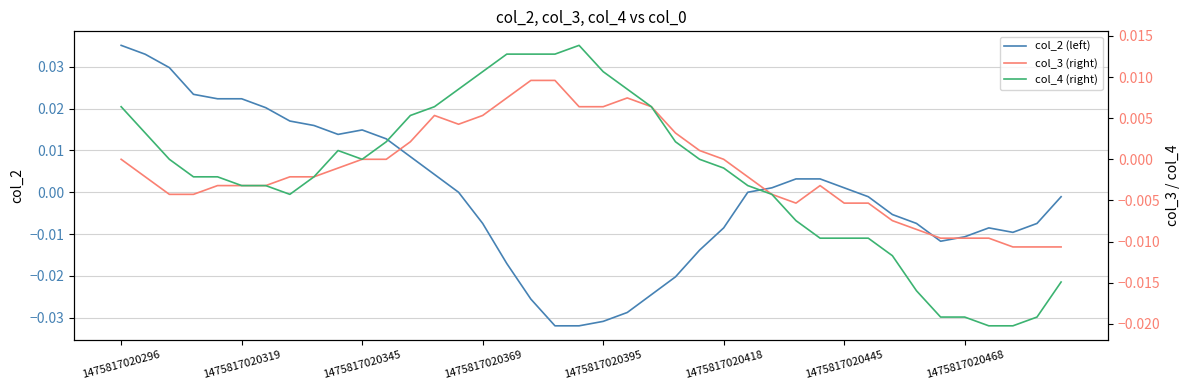

How many negative values does the col_2 (left) series have?

20